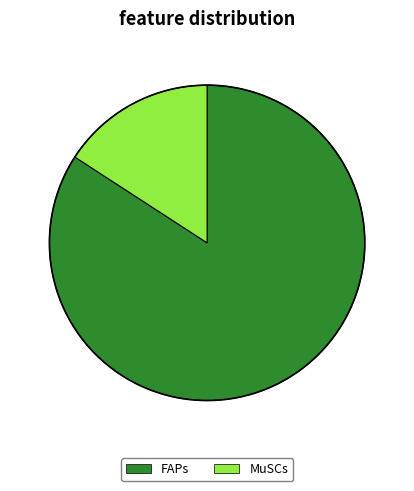

Is FAPs the majority of the pie?

Yes